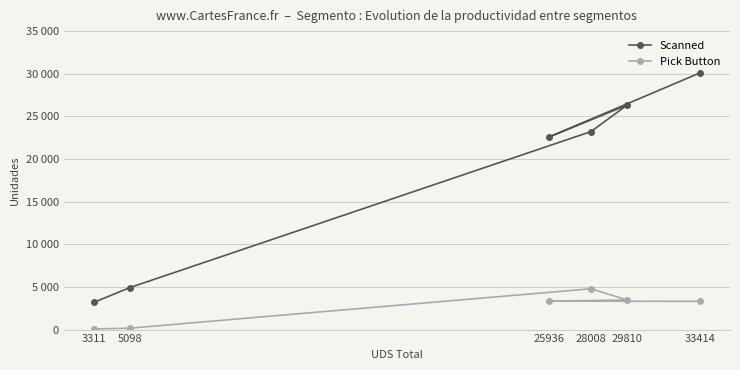

What is the difference between the maximum and minimum values in the Pick Button series?

4713